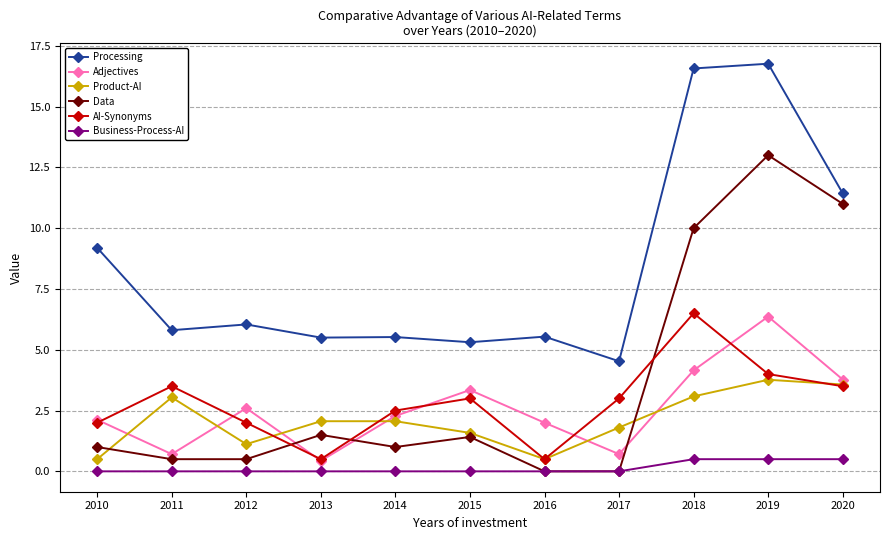

Read the Product-AI value at 2012.

1.1